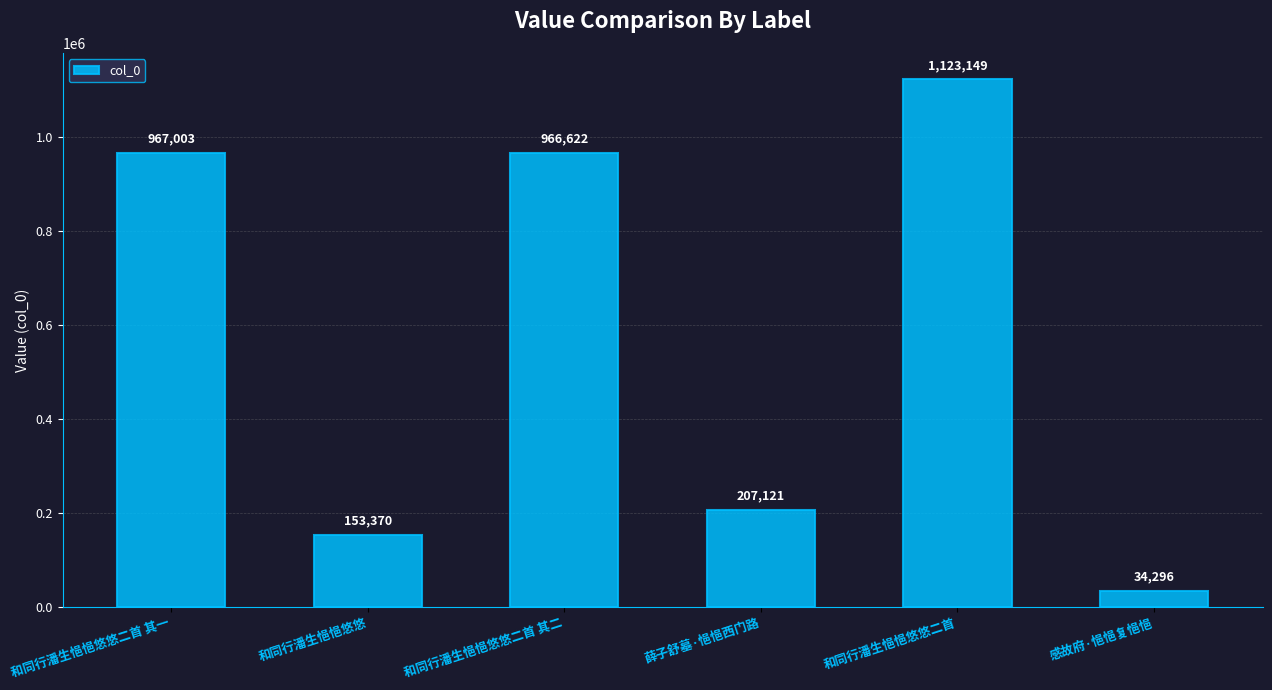

True or false: the data shows 966622 at 和同行潘生悒悒悠悠二首 其二.

True